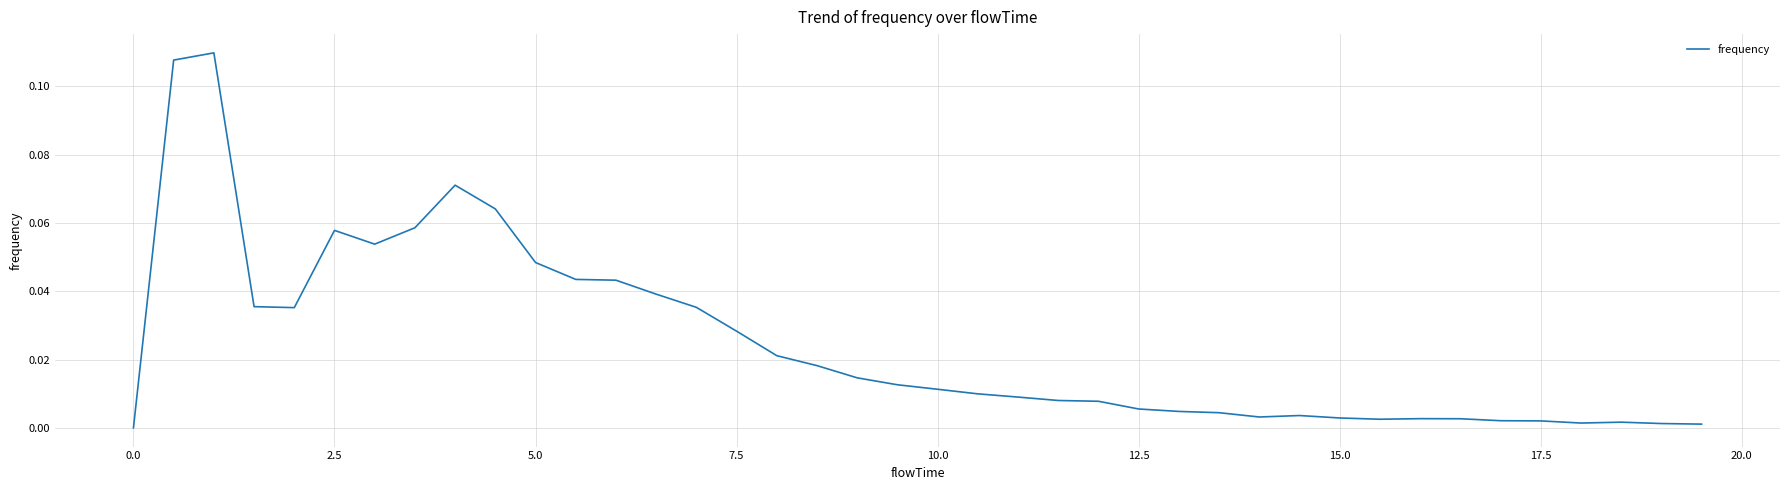

How many lines are shown in the chart?

1